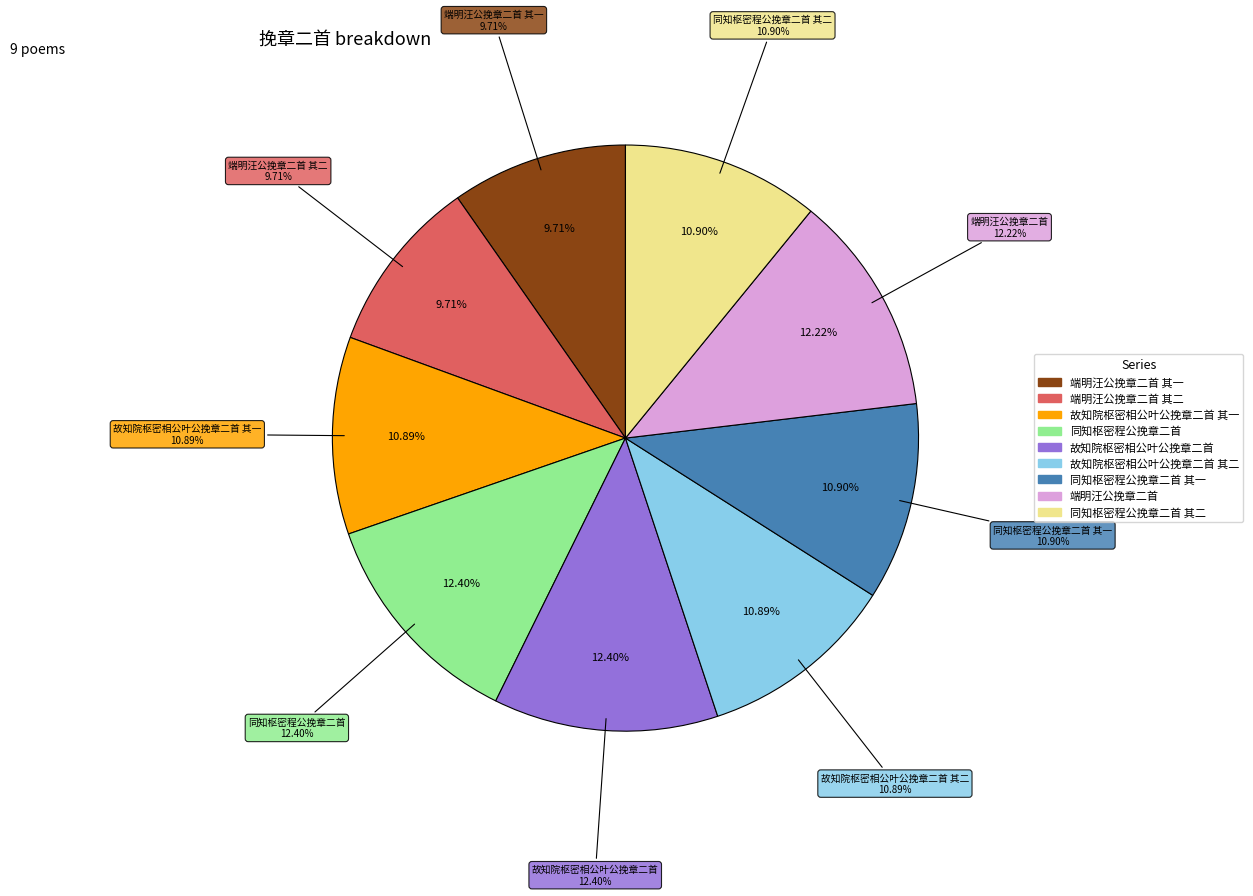

Which category has the smallest portion of the pie?

端明汪公挽章二首 其二